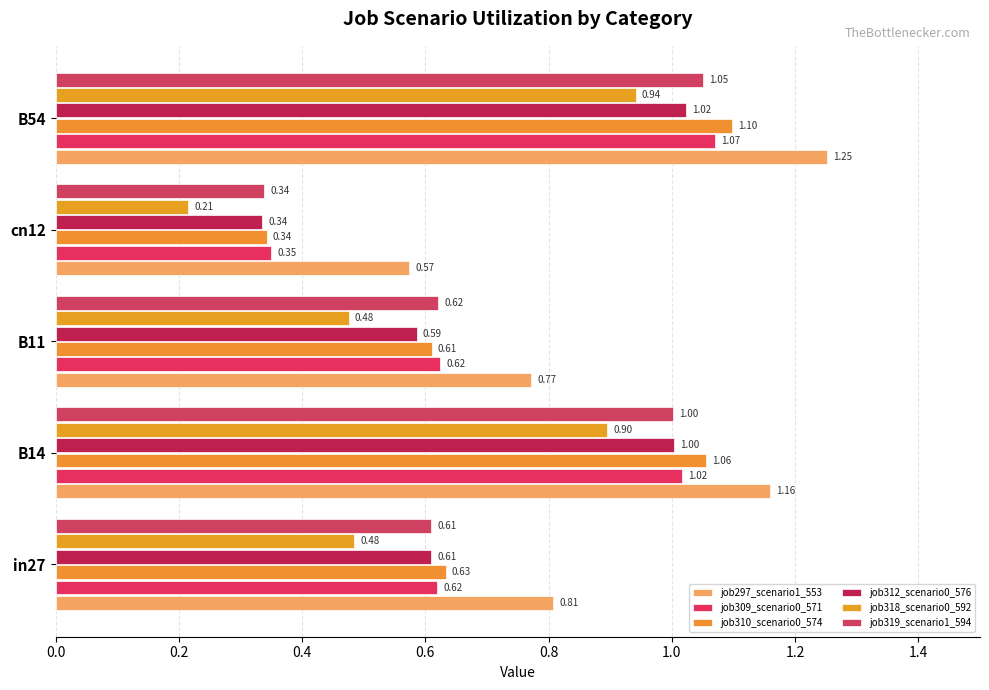

How many categories are shown in the chart?

5